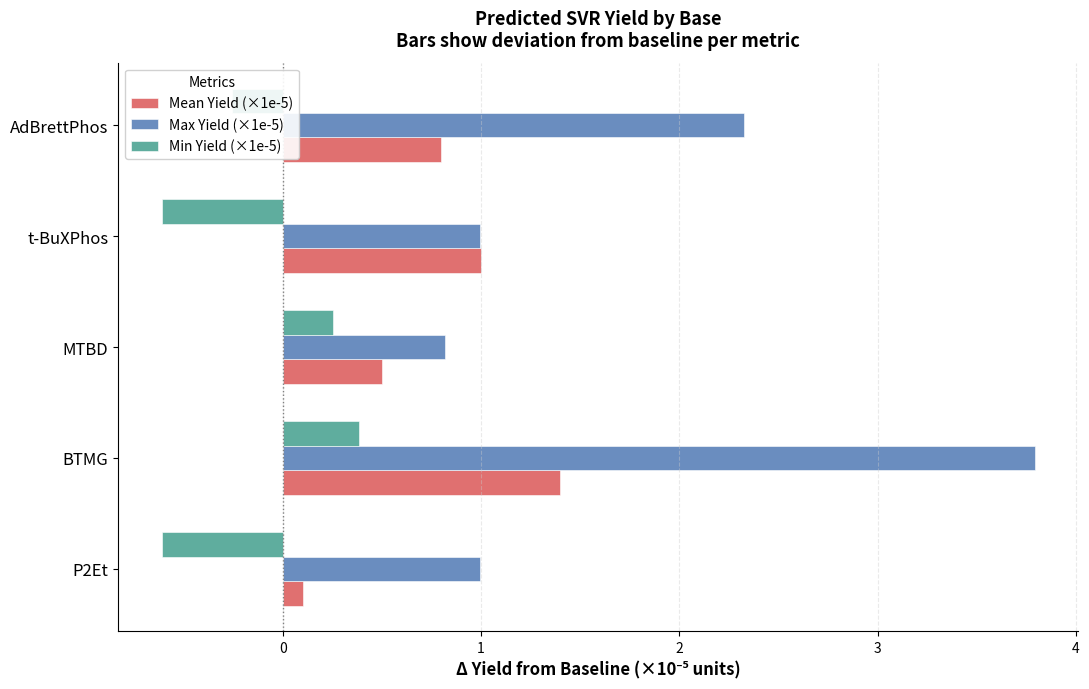

What is the total value across all series at t-BuXPhos?

1.4